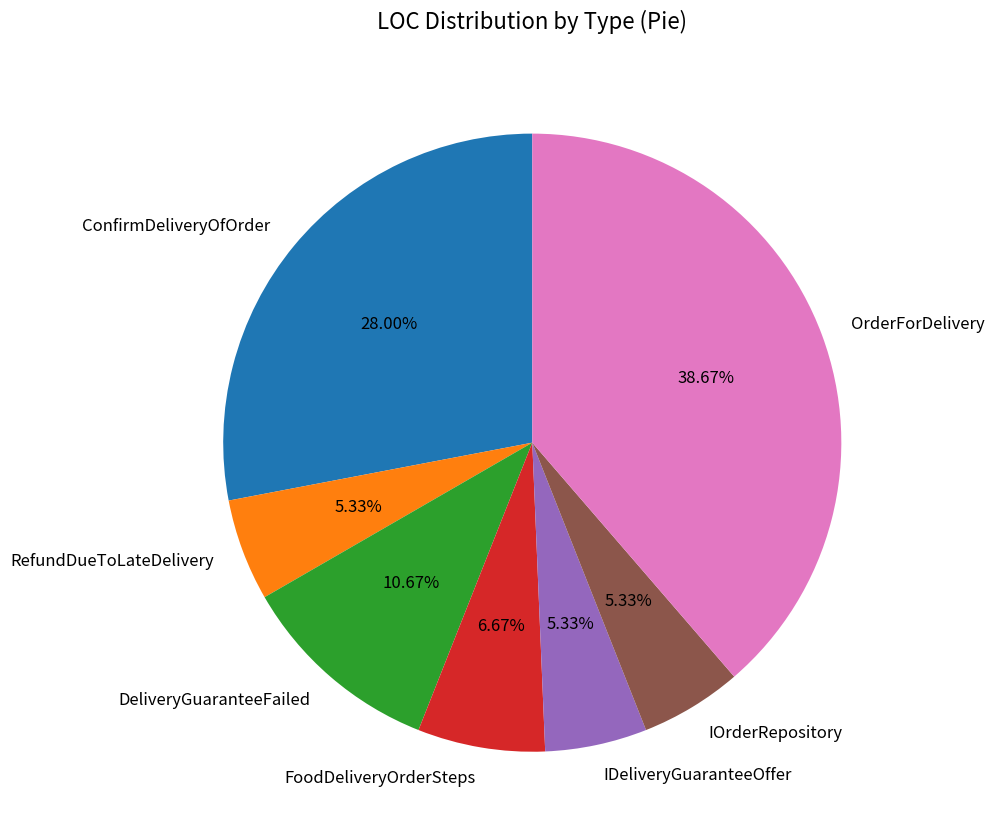

What percentage do IDeliveryGuaranteeOffer and OrderForDelivery together represent?

44.0%